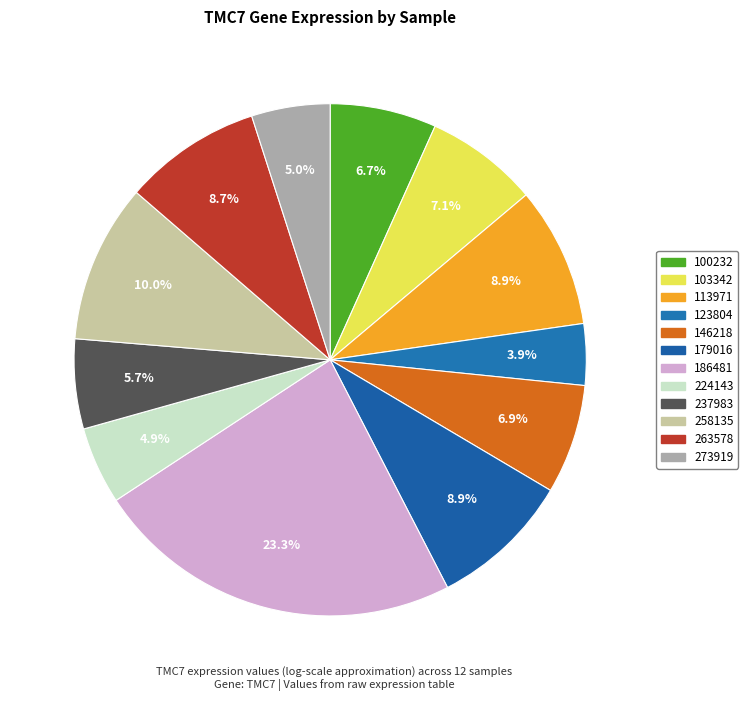

Is there any slice that represents more than half of the pie?

No